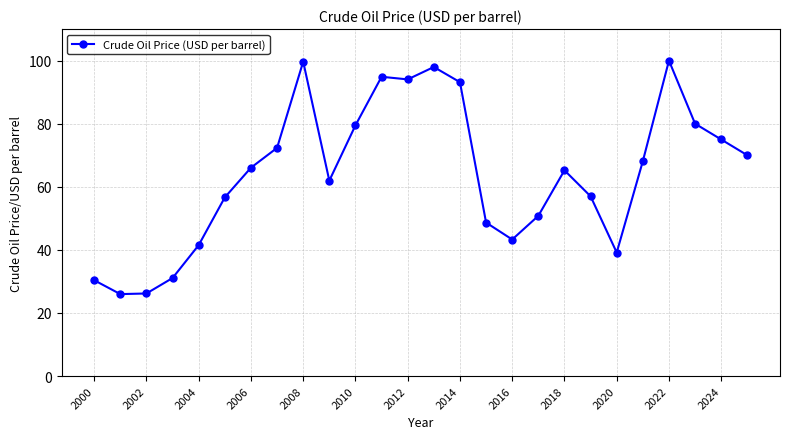

What is the maximum value shown in the chart?

100.0